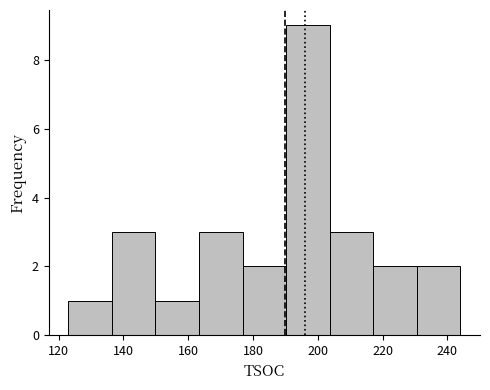

Which range on the x-axis has the tallest bar?

190 to 204